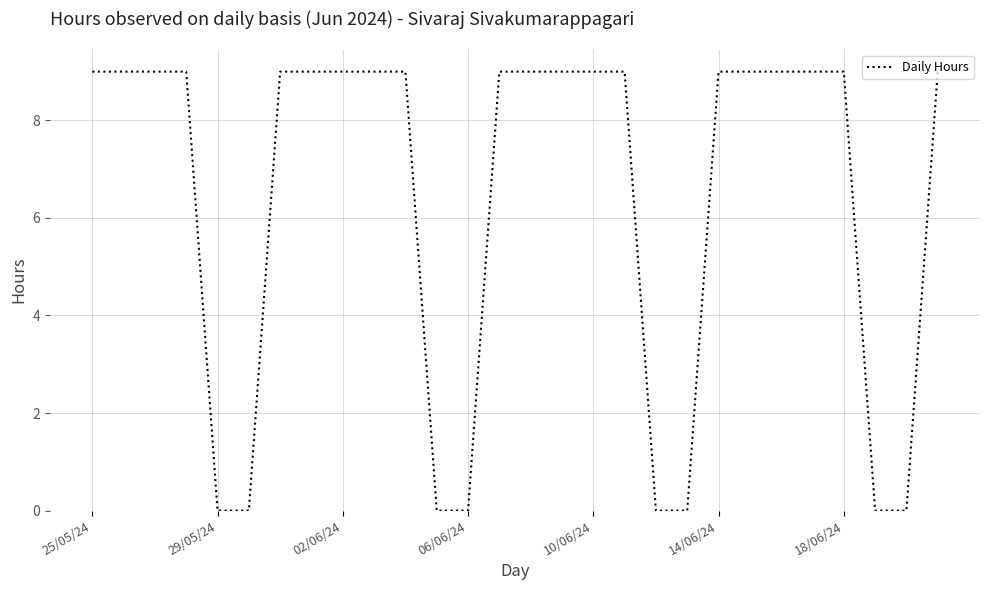

What is the difference between the maximum and minimum values?

9